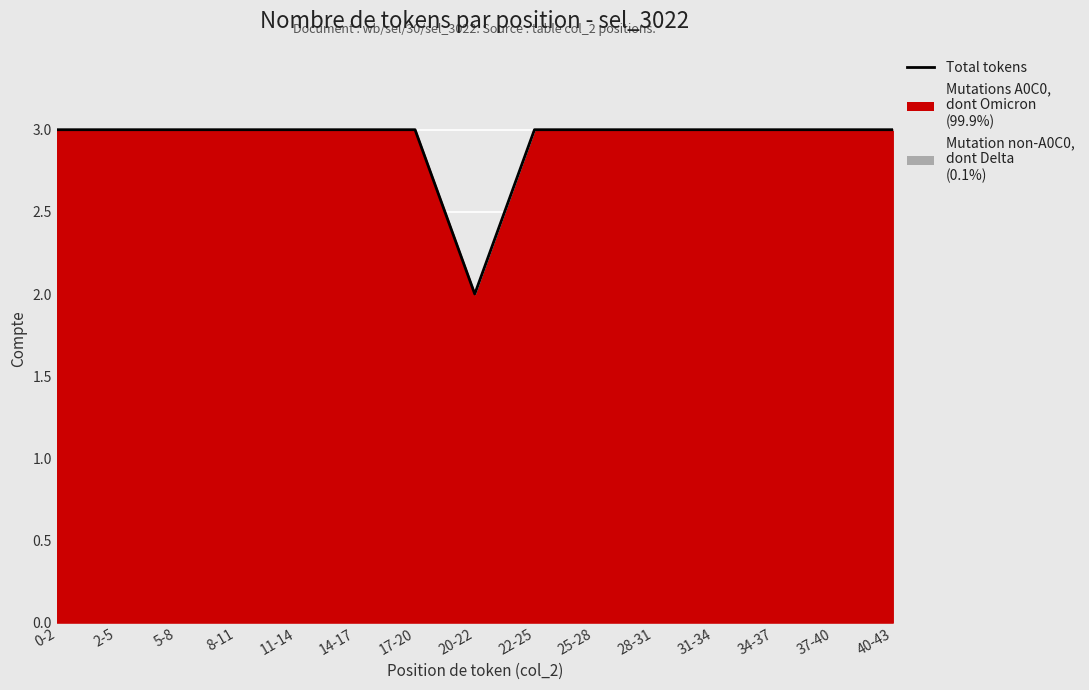

The chart shows a value of 3 at 14-17. True or false?

True